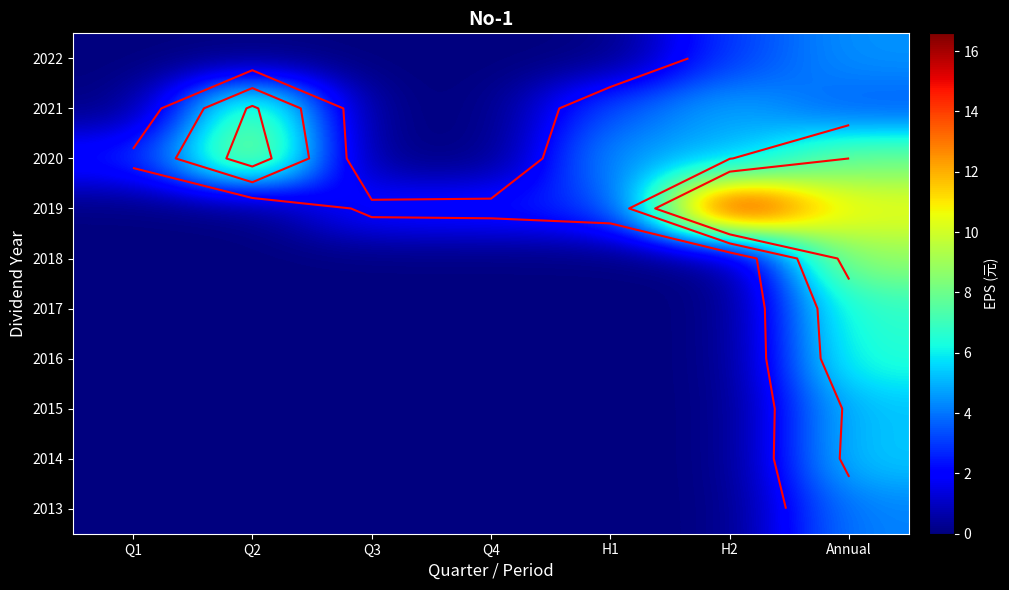

At which category does the chart reach its peak across all series?

H2